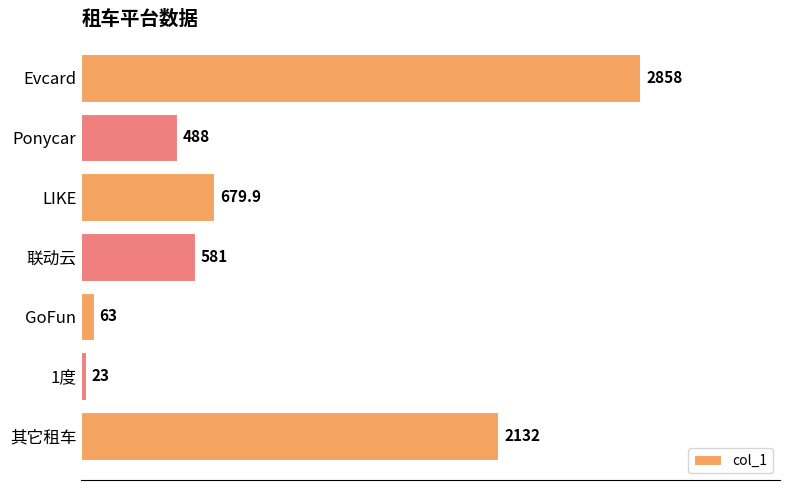

Which has a higher value, Ponycar or 1度?

Ponycar